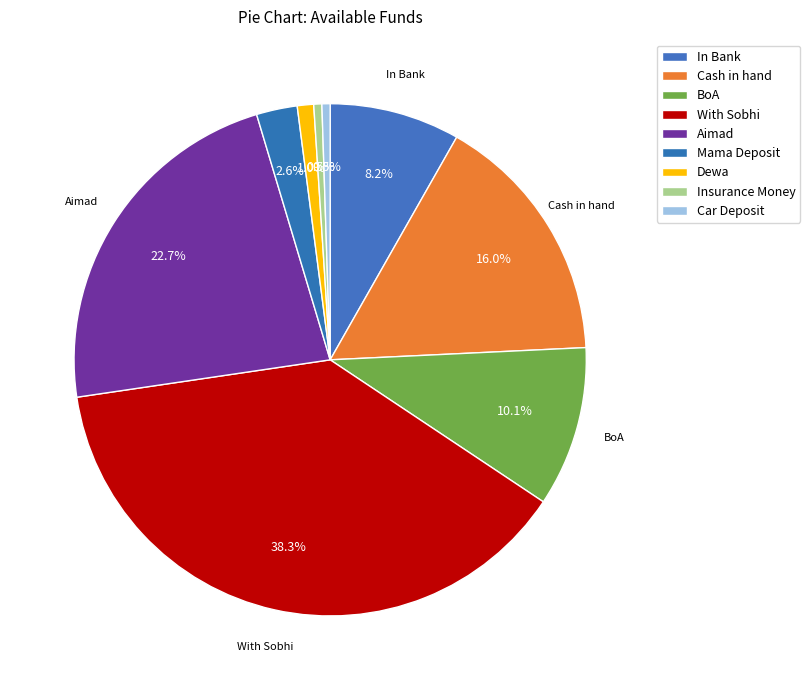

How many slices are in this pie chart?

9